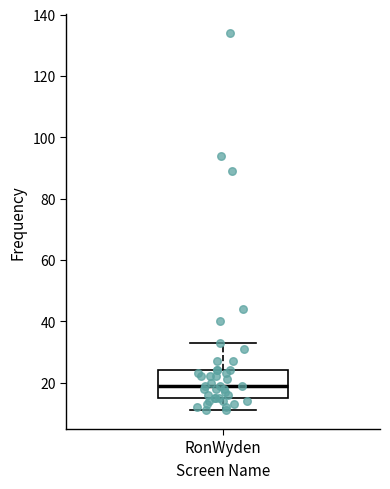

Transcribe this box plot: give where the median line is, the range the box spans, and where the two whiskers end, as read against the y-axis. The values are not printed on the chart, so give them approximately, as read against the axis.

median 20, box 16 to 24, whiskers 12 to 34